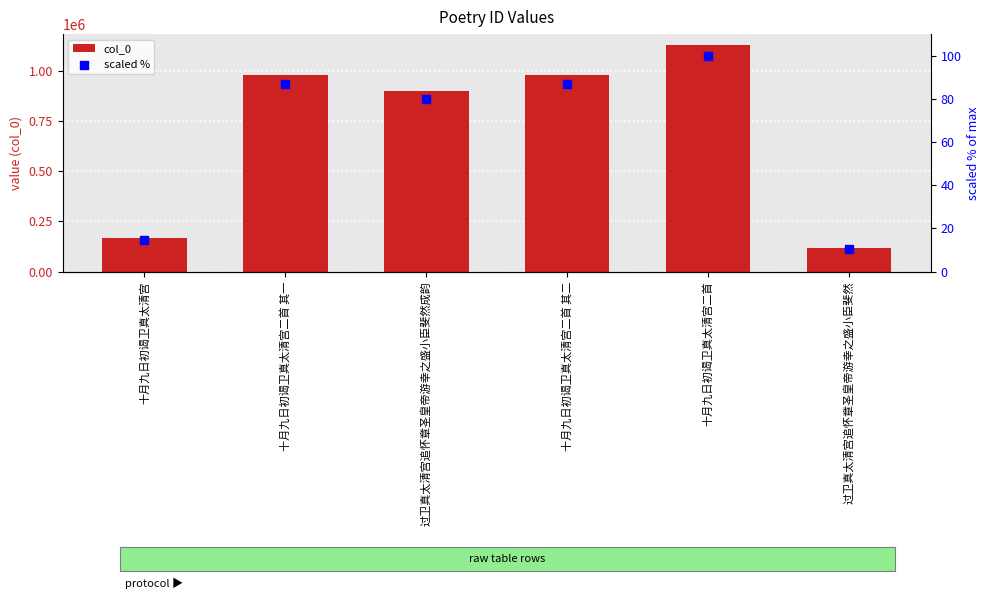

What are all the series names shown in the legend?

col_0, scaled %